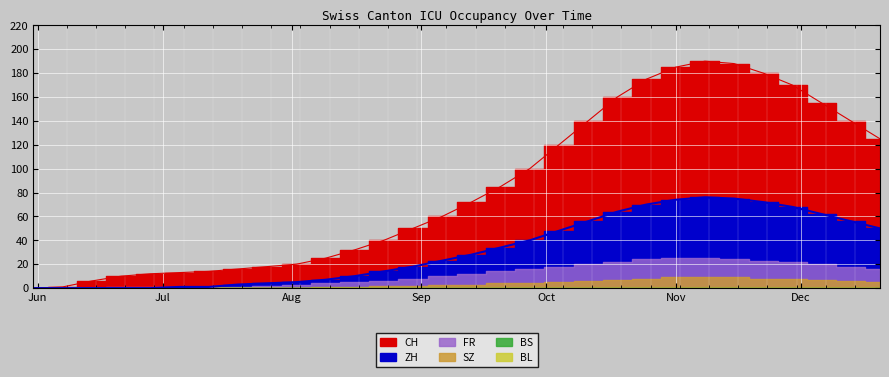

What is the value of the SZ point at the 15th from the left?

3